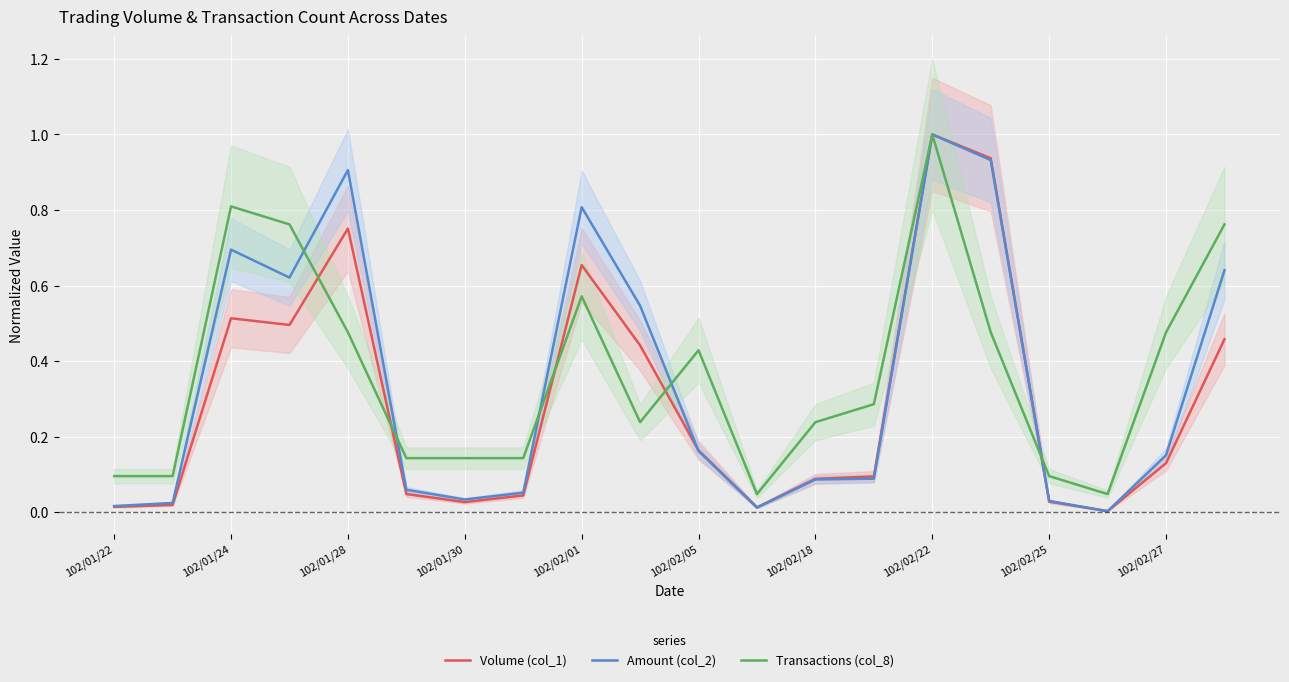

What is the highest value of the Volume (col_1) series?

1.0